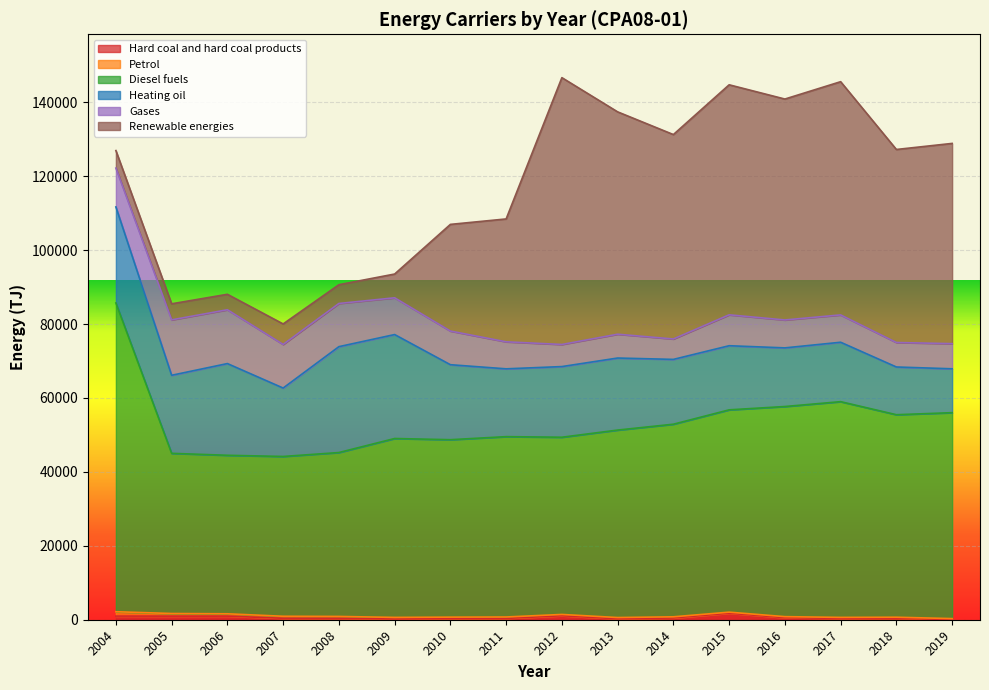

Rank the series at 2012 from lowest to highest value.

Petrol, Hard coal and hard coal products, Gases, Heating oil, Diesel fuels, Renewable energies